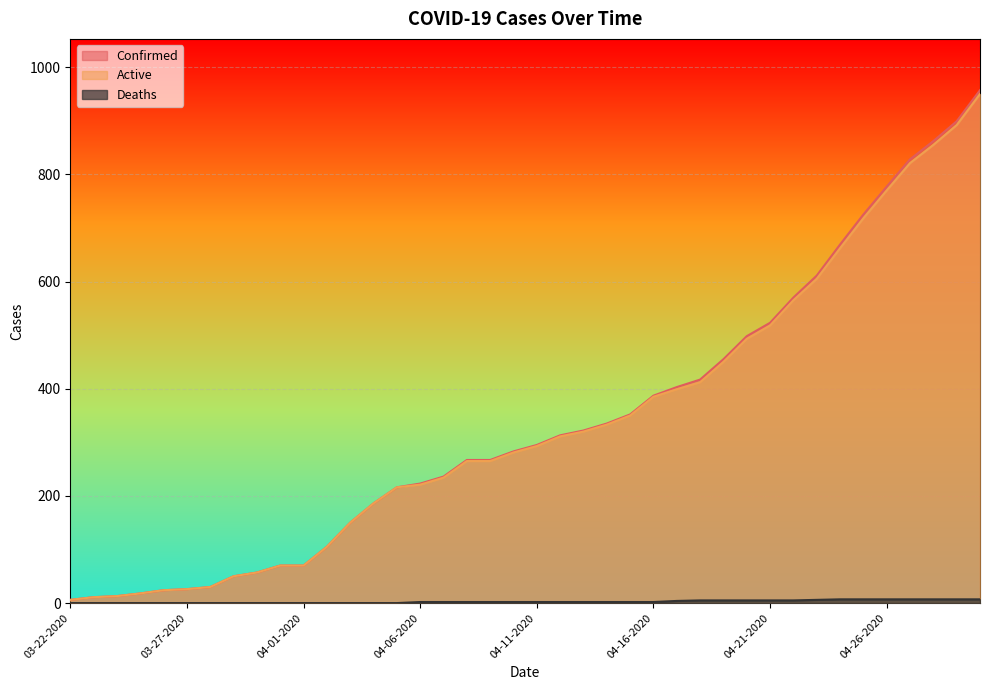

Reading left to right, transcribe all the data shown in this chart.

Confirmed: 6	11	13	18	24	26	30	50	57	70	70	105	150	186	216	223	236	267	267	283	295	313	322	335	352	387	403	417	455	498	523	570	611	669	725	777	828	862	899	957
Deaths: 0	0	0	0	0	0	0	0	0	0	0	0	0	0	0	2	2	2	2	2	2	2	2	2	2	2	4	5	5	5	5	5	6	7	7	7	7	7	7	7
Active: 6	11	13	18	24	26	30	50	57	70	70	105	150	186	216	221	234	265	265	281	293	311	320	333	350	385	399	412	450	493	518	565	605	662	718	770	821	855	892	950